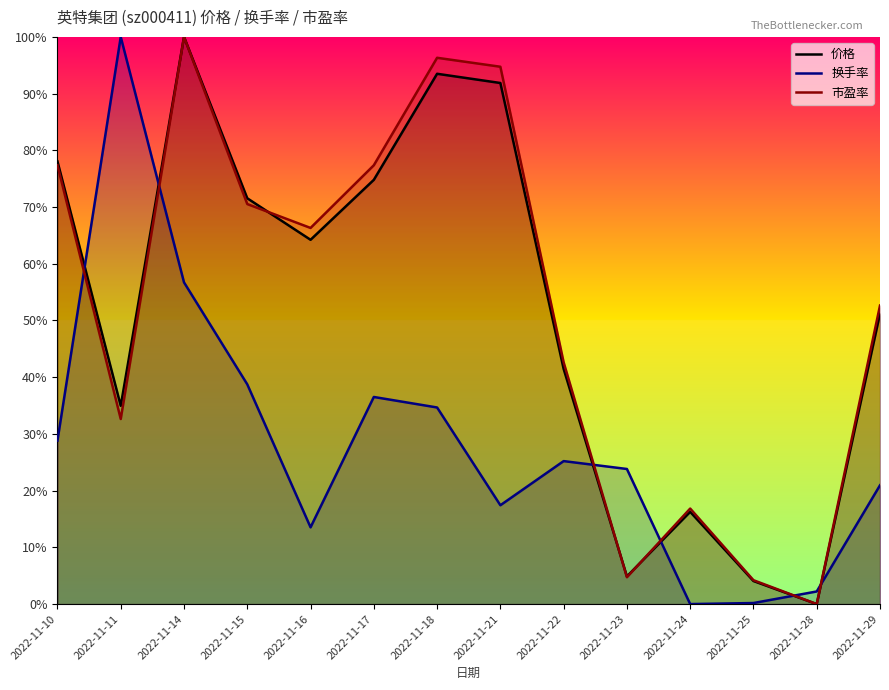

At which label is 价格 closest to 50?

2022-11-29